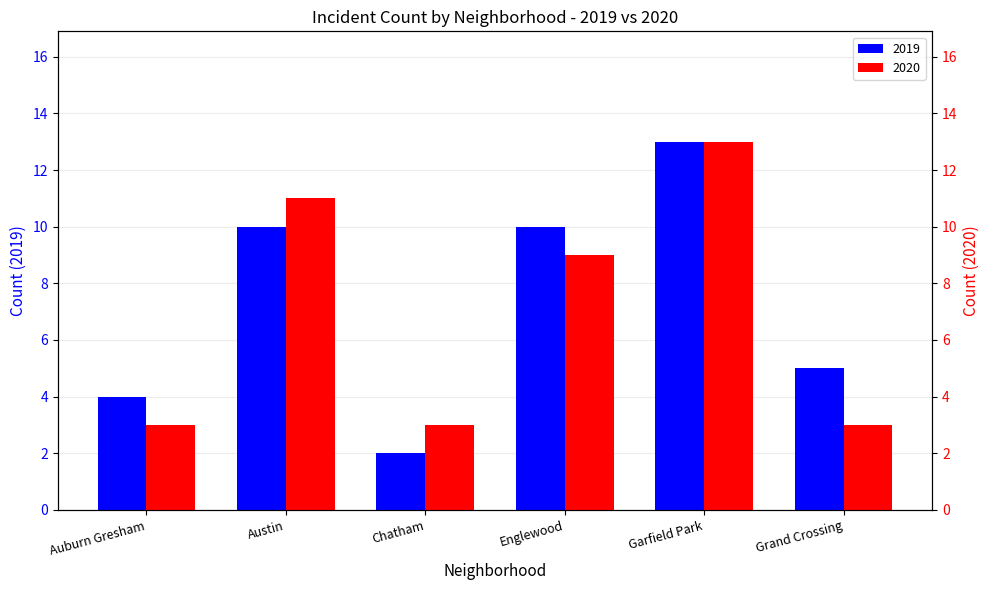

At which label is 2019 closest to 7?

Grand Crossing